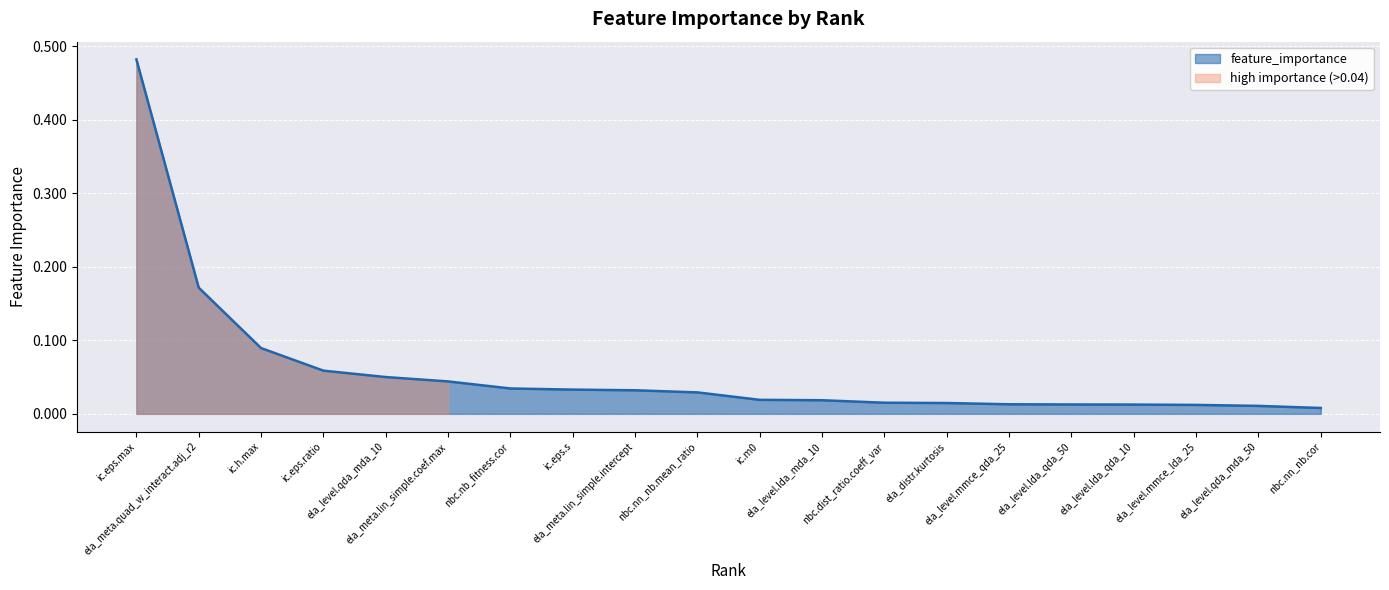

At which category does the chart reach its peak across all series?

ic.eps.max